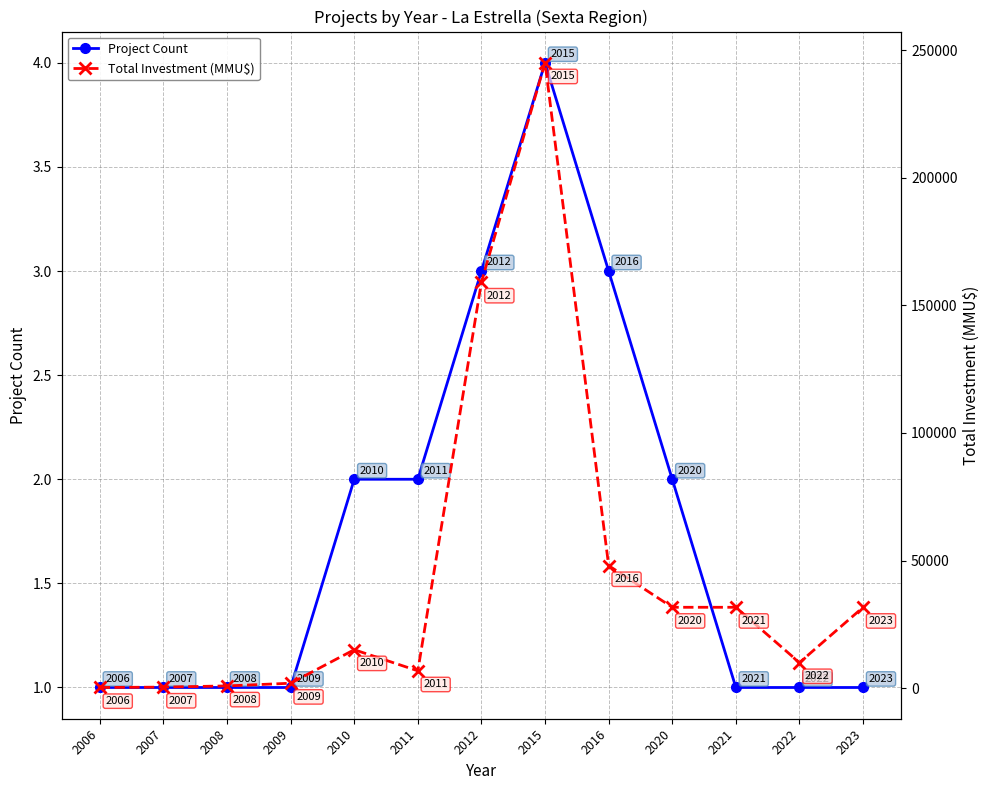

How many data points in Project Count are above 1?

6